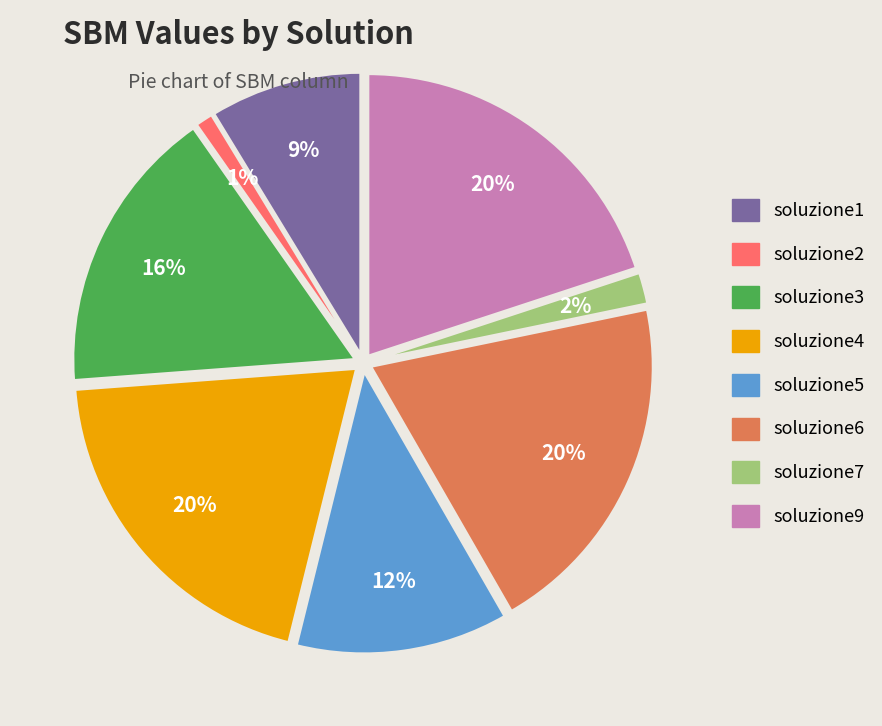

Do soluzione5 and soluzione2 together represent more than half of the pie?

No